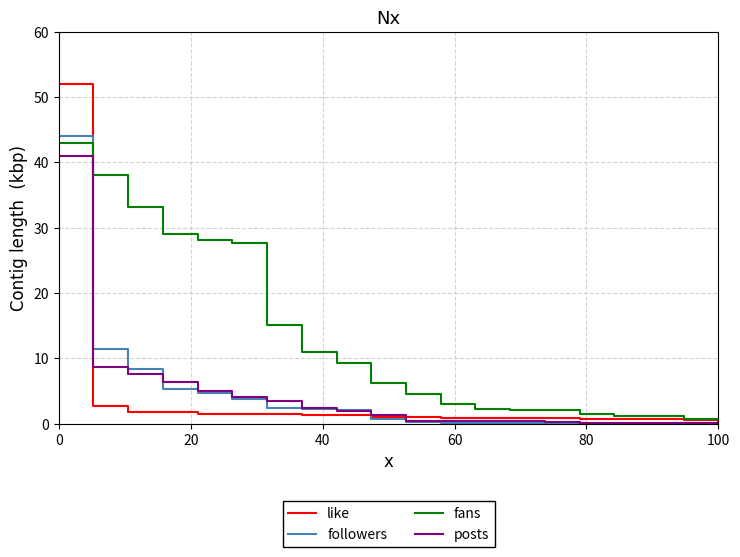

What is the maximum value for like?

52.0